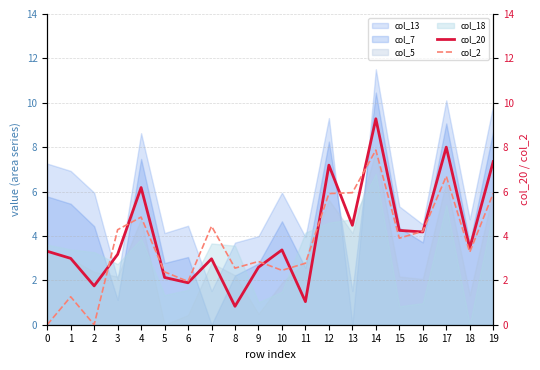

What is the highest value of the col_13 series?

11.5